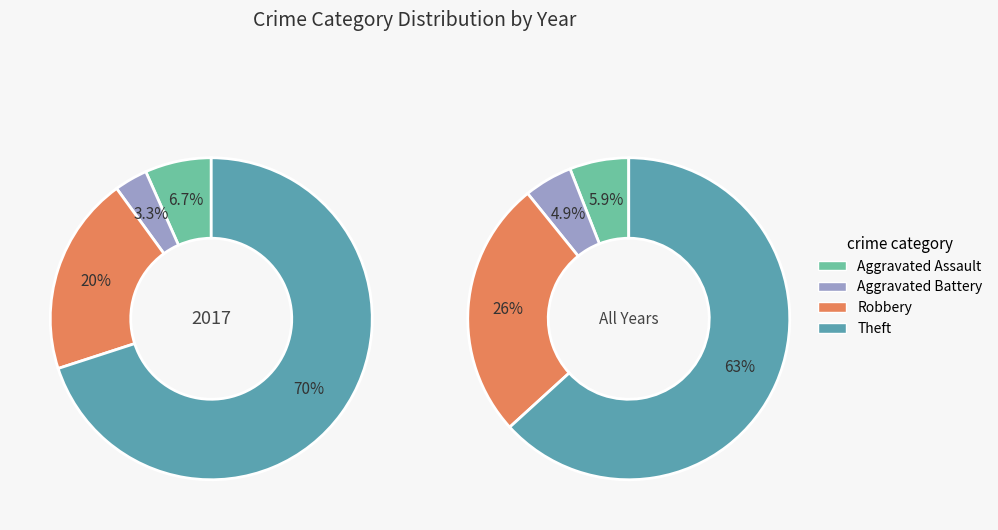

How many slices are in this pie chart?

4